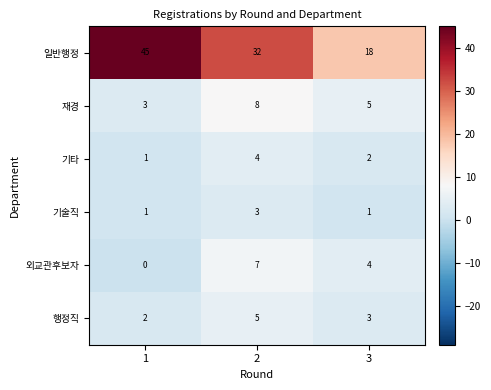

At how many categories does at least one series exceed 12?

3